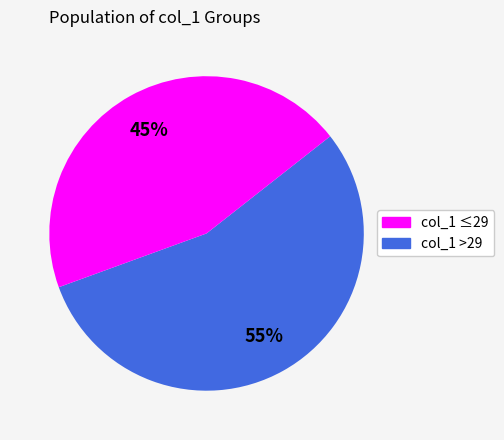

How many segments does this pie chart have?

2